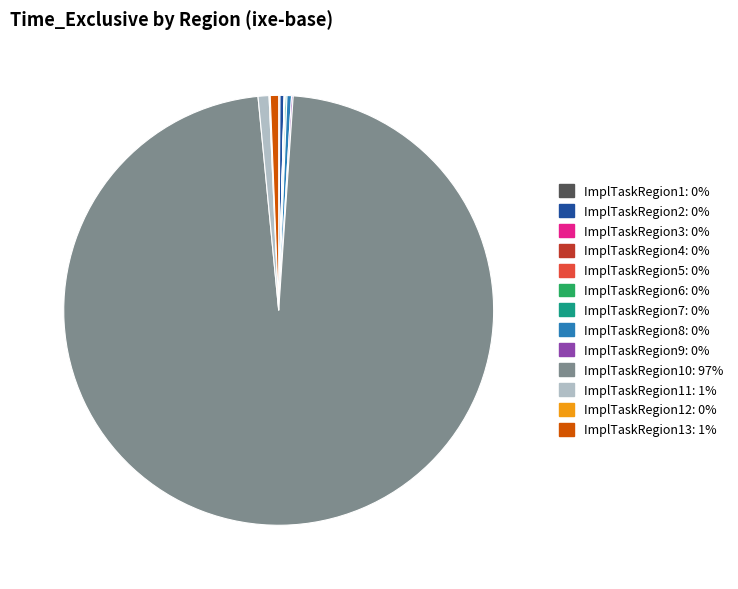

Does any single category account for the majority?

Yes